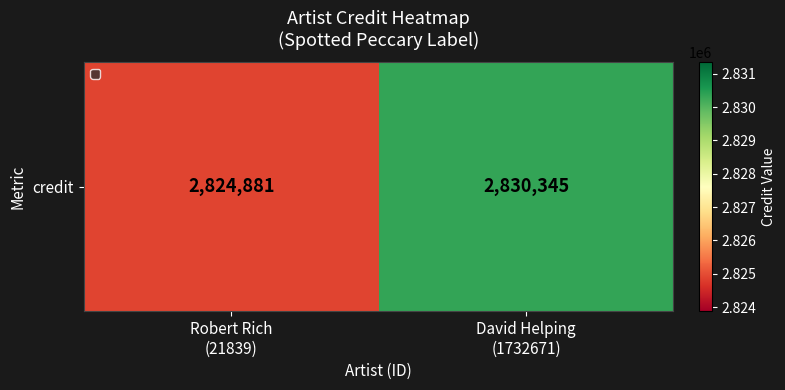

Reading right to left, list all the values displayed in this chart.

2830345	2824881